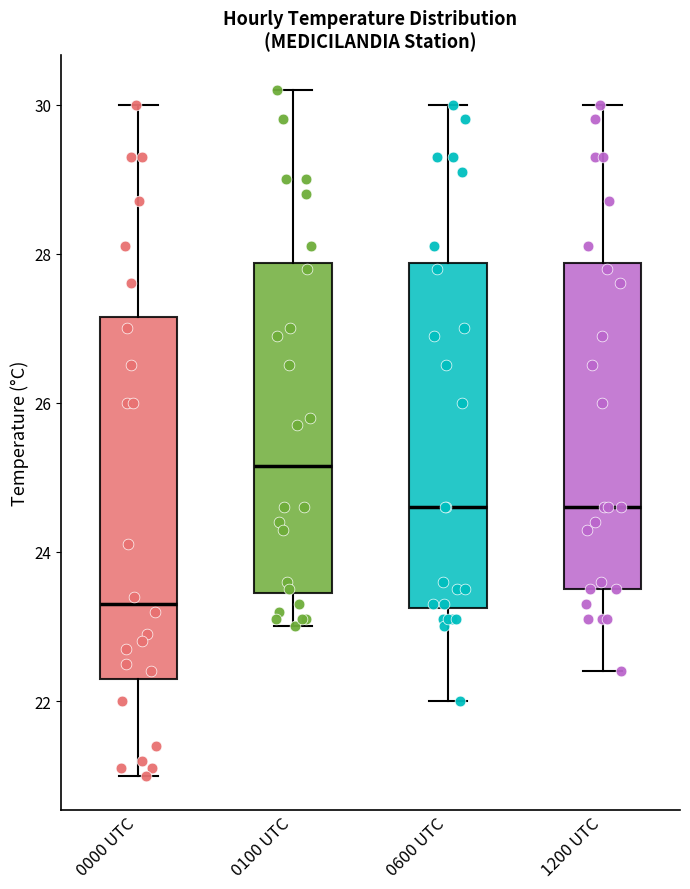

Reading left to right, transcribe this box plot: for each box, give where its median line is, the range the box spans, and where its two whiskers end, as read against the y-axis. The values are not printed on the chart, so give them approximately, as read against the axis.

0000 UTC: median 23.4, box 22.4 to 27.2, whiskers 21.0 to 30.0
0100 UTC: median 25.2, box 23.4 to 27.8, whiskers 23.0 to 30.2
0600 UTC: median 24.6, box 23.2 to 27.8, whiskers 22.0 to 30.0
1200 UTC: median 24.6, box 23.6 to 27.8, whiskers 22.4 to 30.0